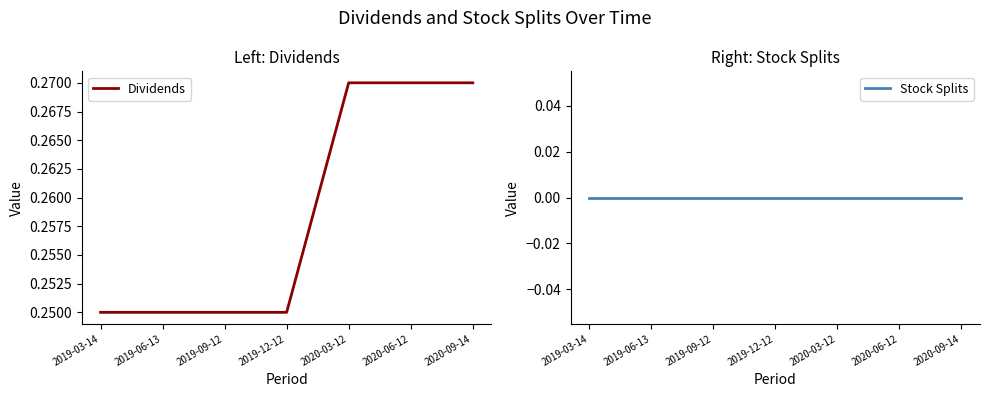

List the series in order of their overall mean, lowest first.

Stock Splits, Dividends